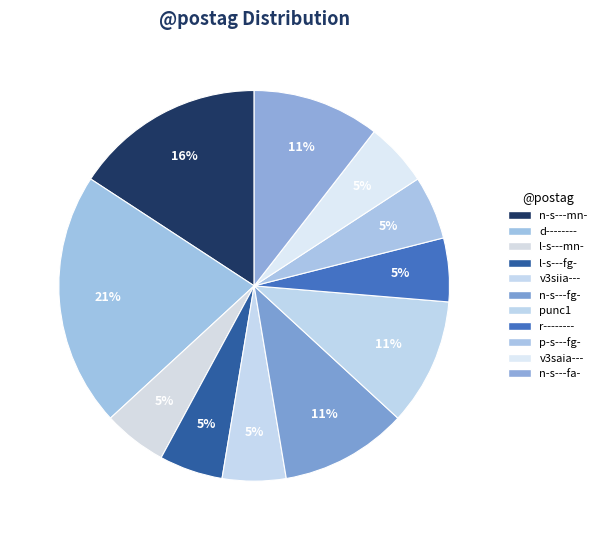

What percentage is NOT represented by p-s---fg-?

94.7%